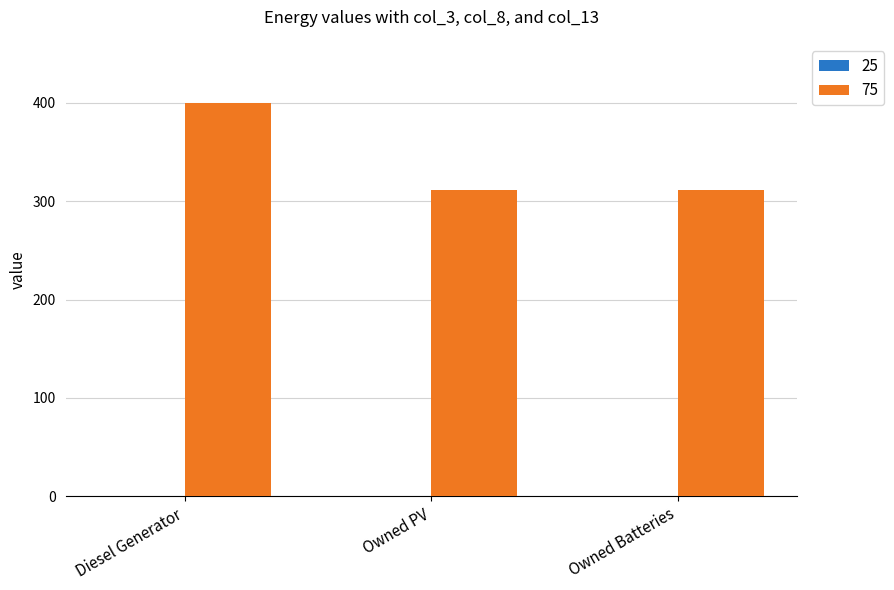

Which label corresponds to the largest value in the chart?

Diesel Generator